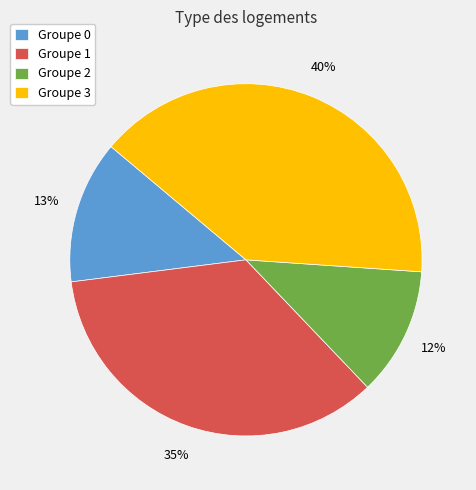

Which category has the biggest portion of the pie?

Groupe 3